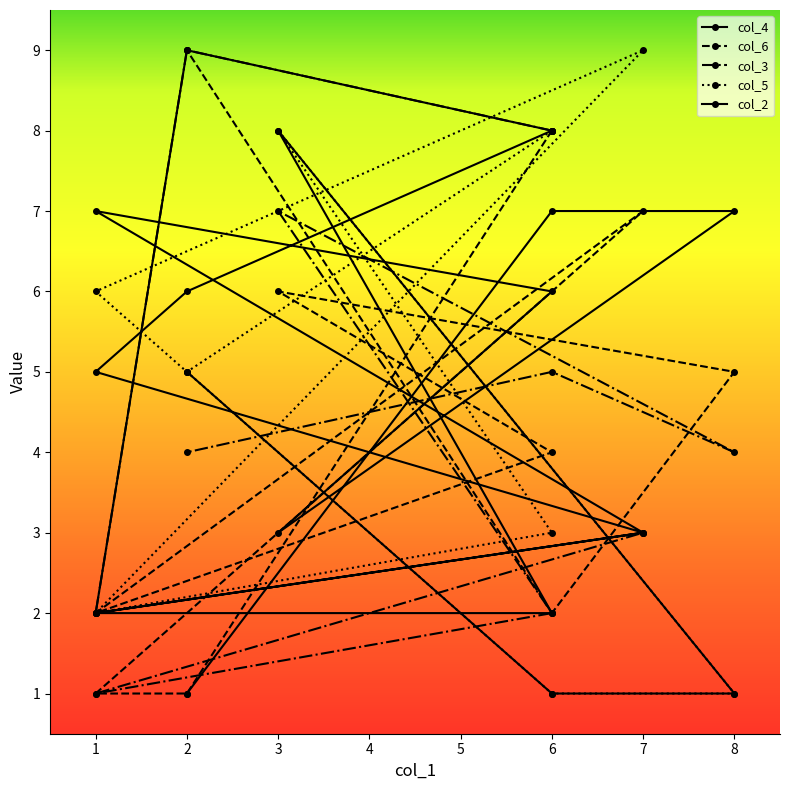

The col_6 series shows 4 at 6. True or false?

True